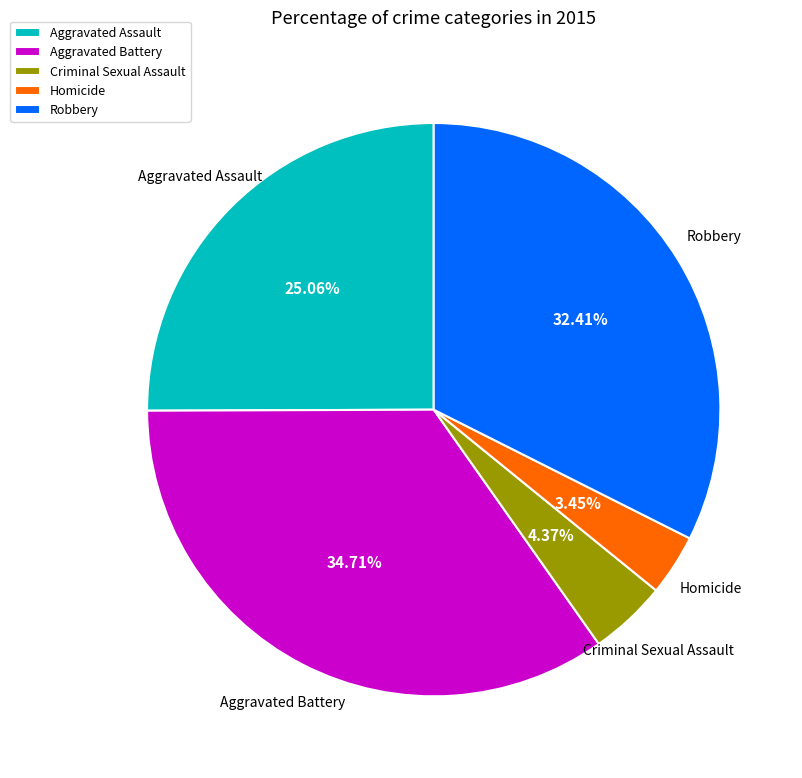

What is the ratio of the value at Aggravated Assault to the value at Robbery?

0.8